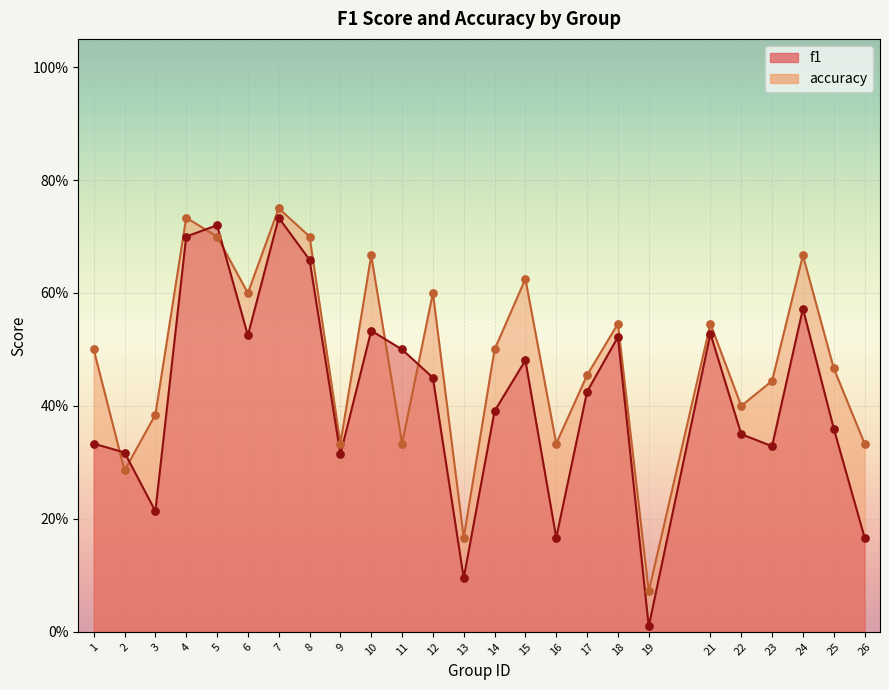

At how many categories does at least one series exceed 0?

25